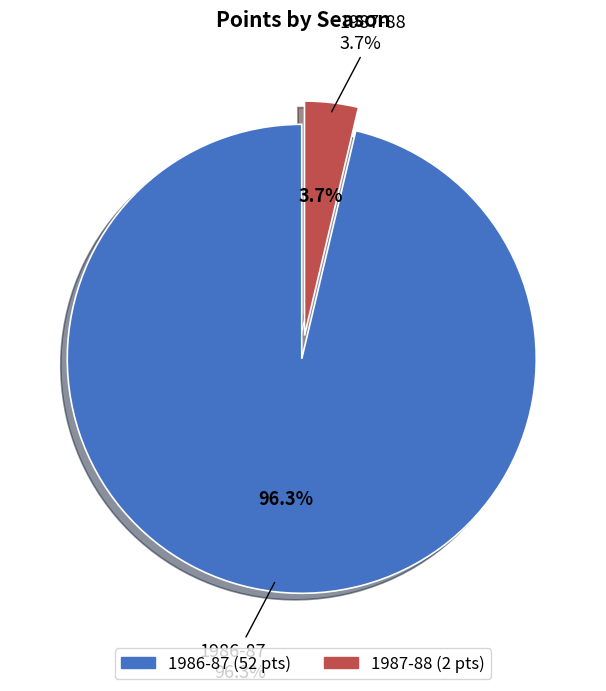

Is it true that 1986-87 is 85% of the pie?

False